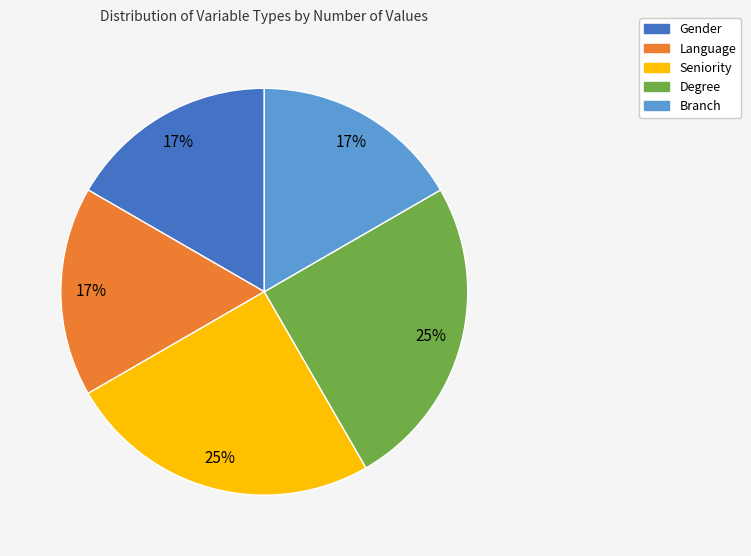

Does any single category account for the majority?

No